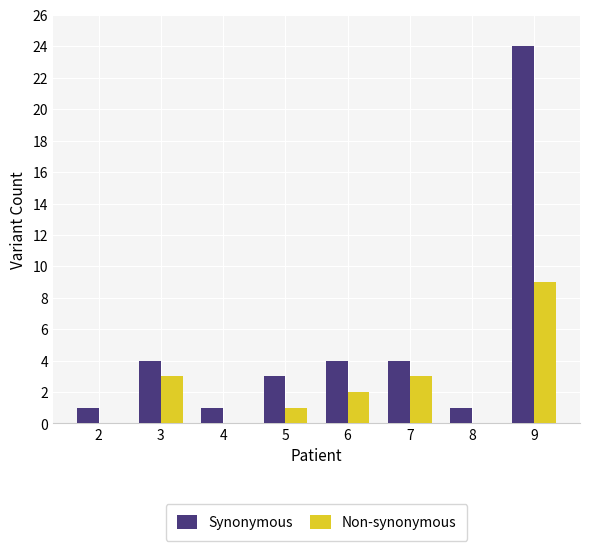

What is the highest value of the Non-synonymous series?

9